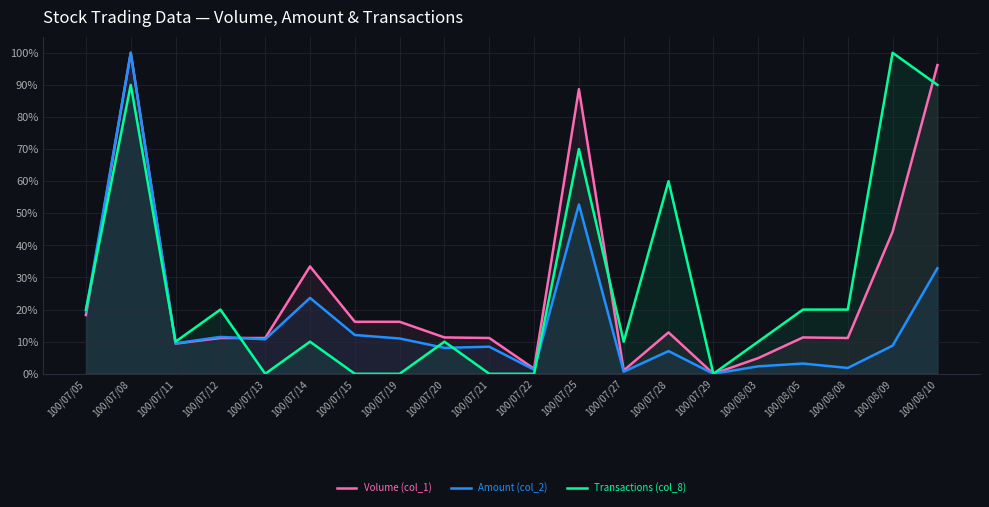

What are all the series names shown in the legend?

Volume (col_1), Amount (col_2), Transactions (col_8)